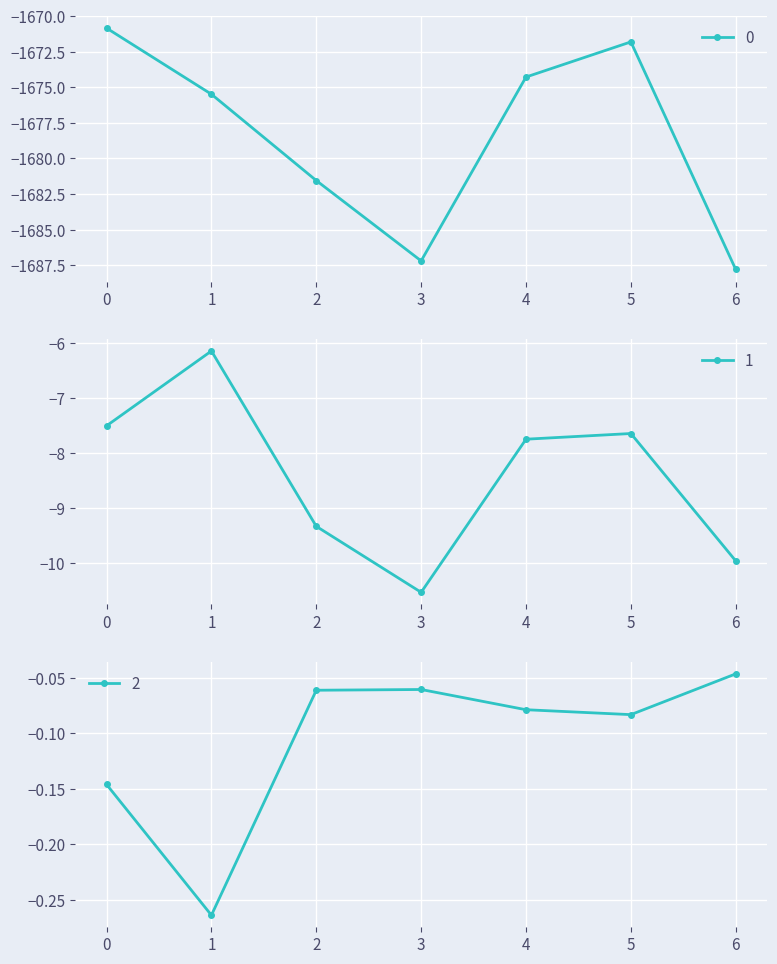

What is the sum of all 2 values?

-0.7